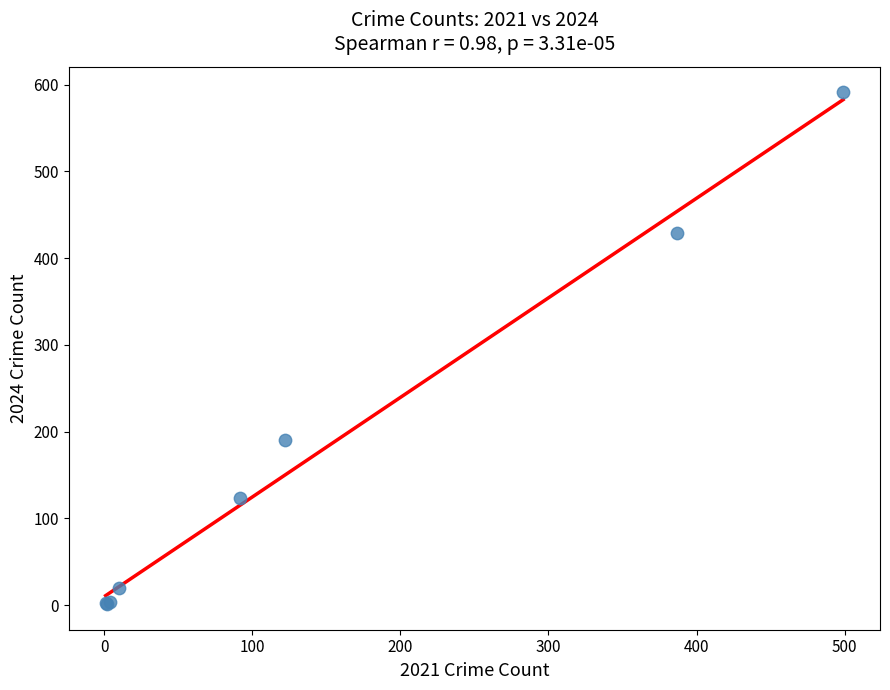

What Y value in the scatter plot is closest to 296?

190